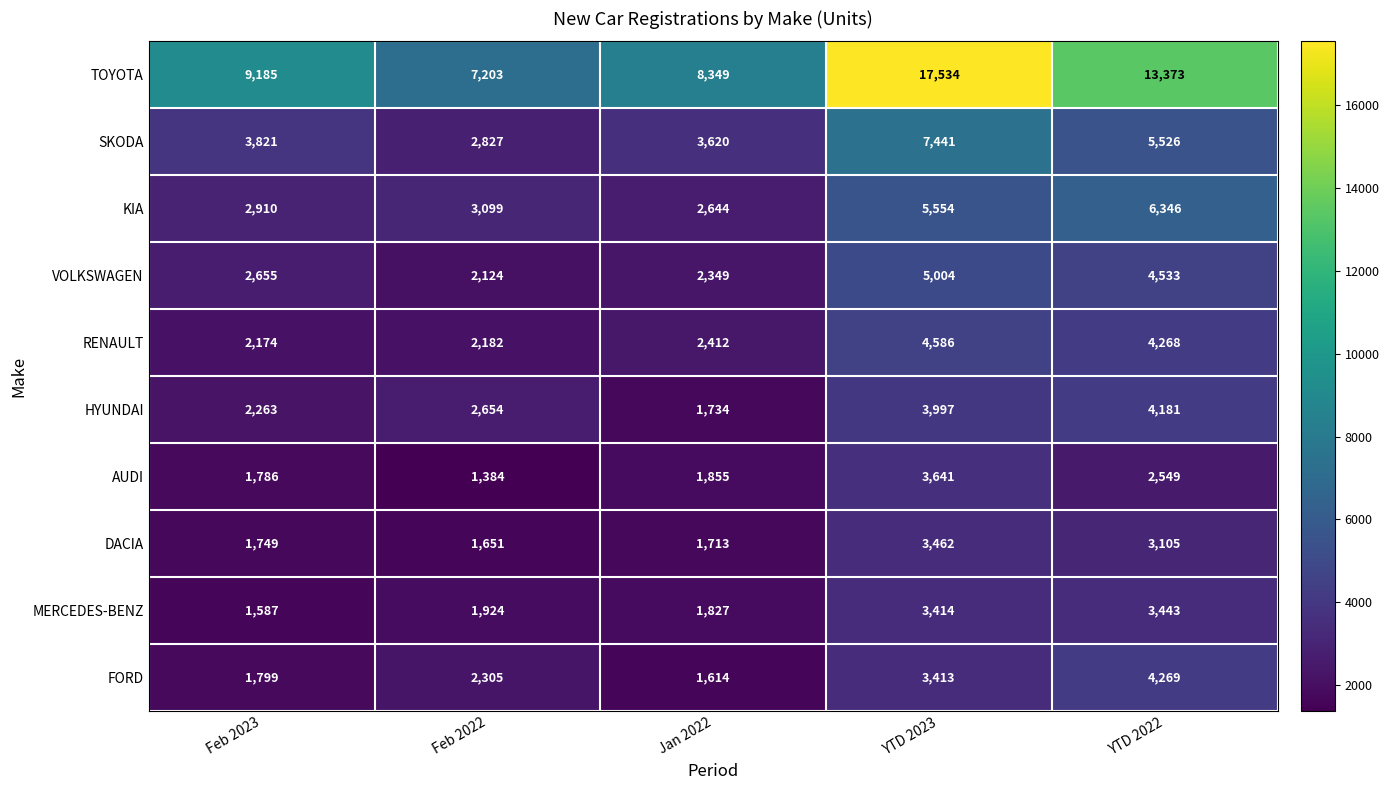

What is the greatest value displayed?

17534